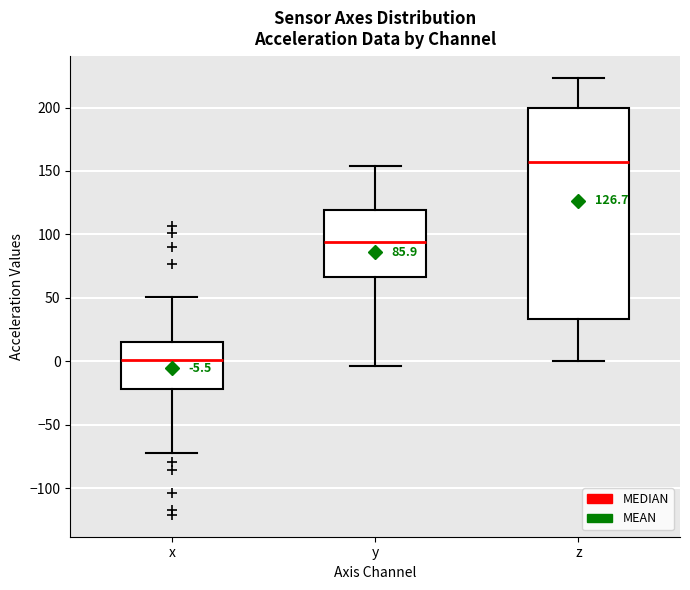

Which box's median line is the highest?

z